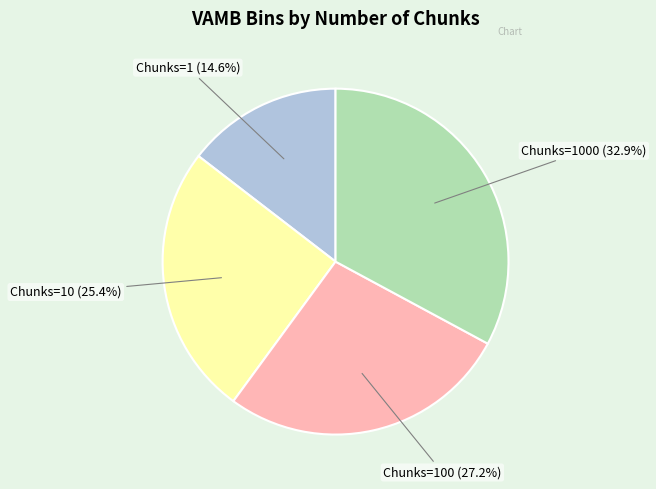

Is there a majority slice in this chart?

No